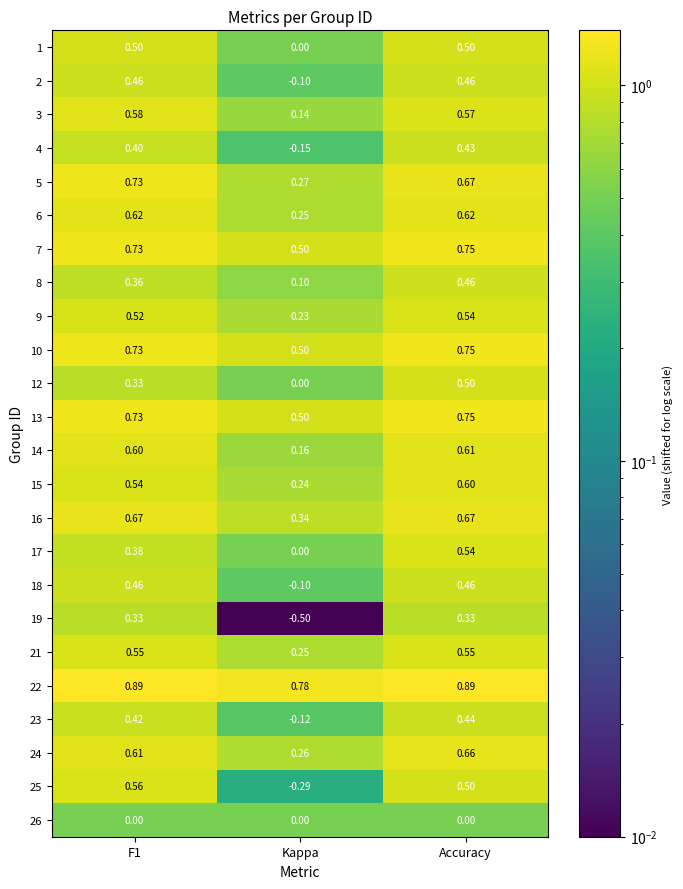

At which category is the sum across all series the highest?

Accuracy